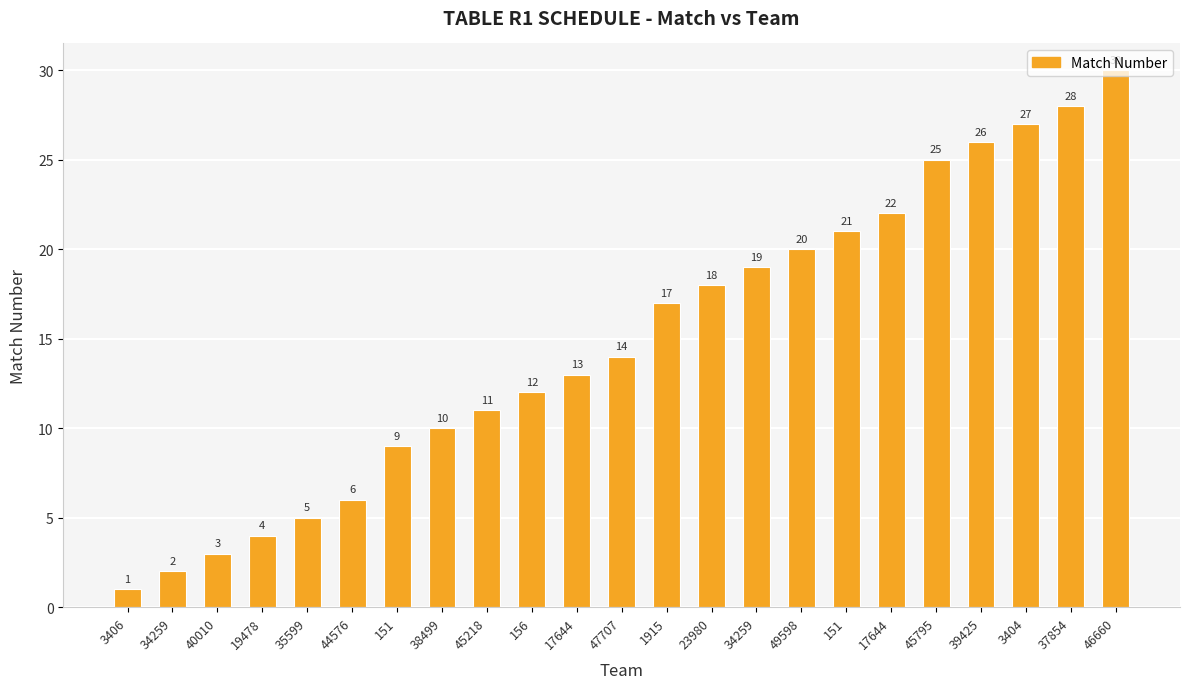

How many data points does each series have?

23